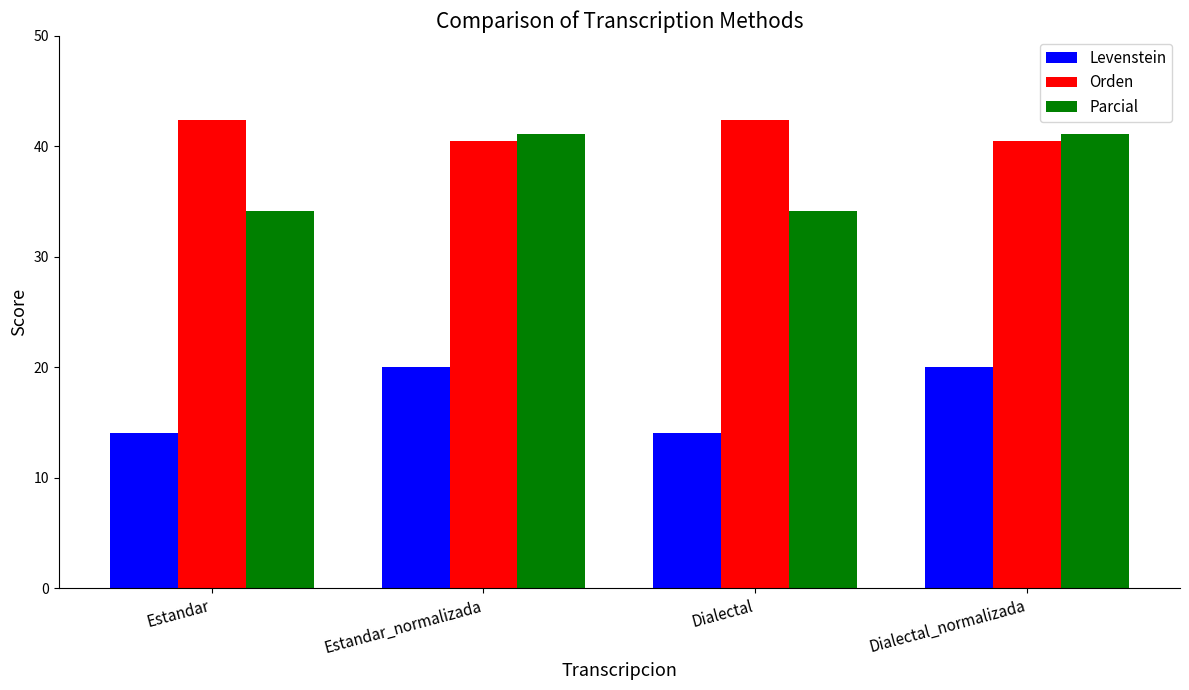

Is it true that Levenstein equals 26.9 at Dialectal_normalizada?

False